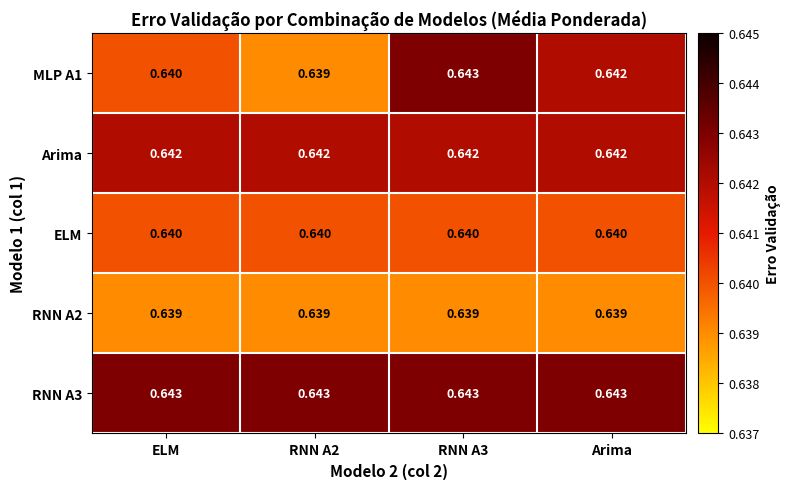

Between RNN A2 and Arima, which series saw the biggest shift?

MLP A1